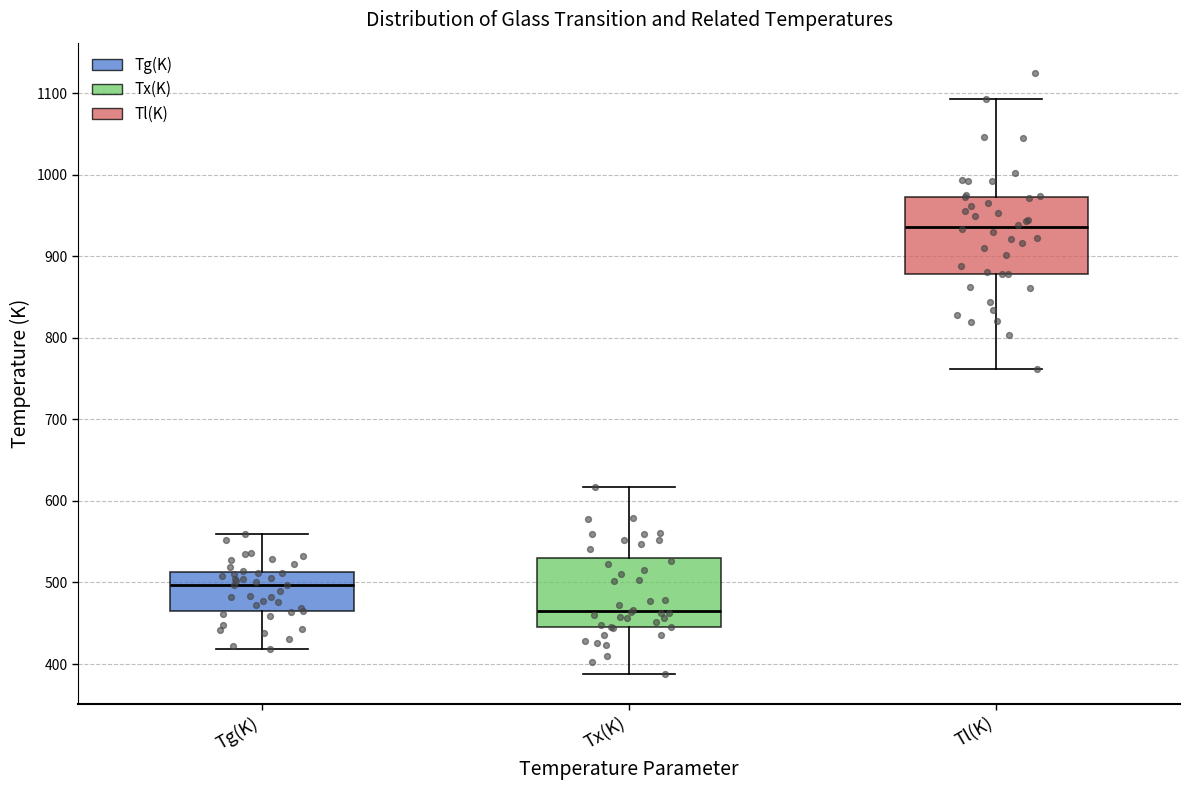

Where does the upper whisker of the box for Tl(K) end on the y-axis? The values are not printed on the chart, so give them approximately, as read against the axis.

1090